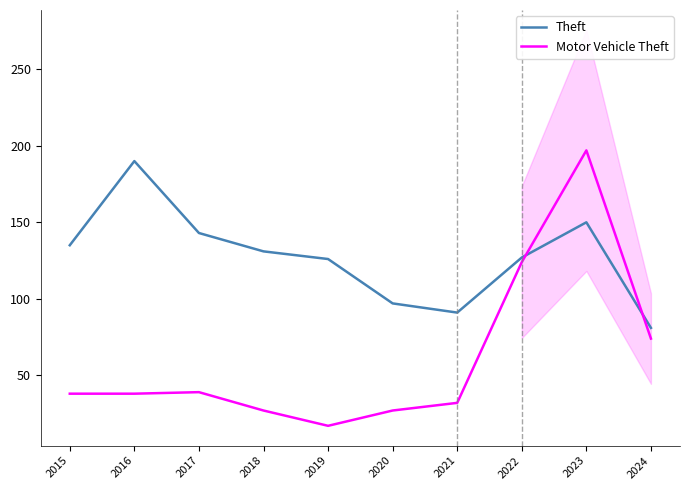

What is the lowest value of the Motor Vehicle Theft series?

17